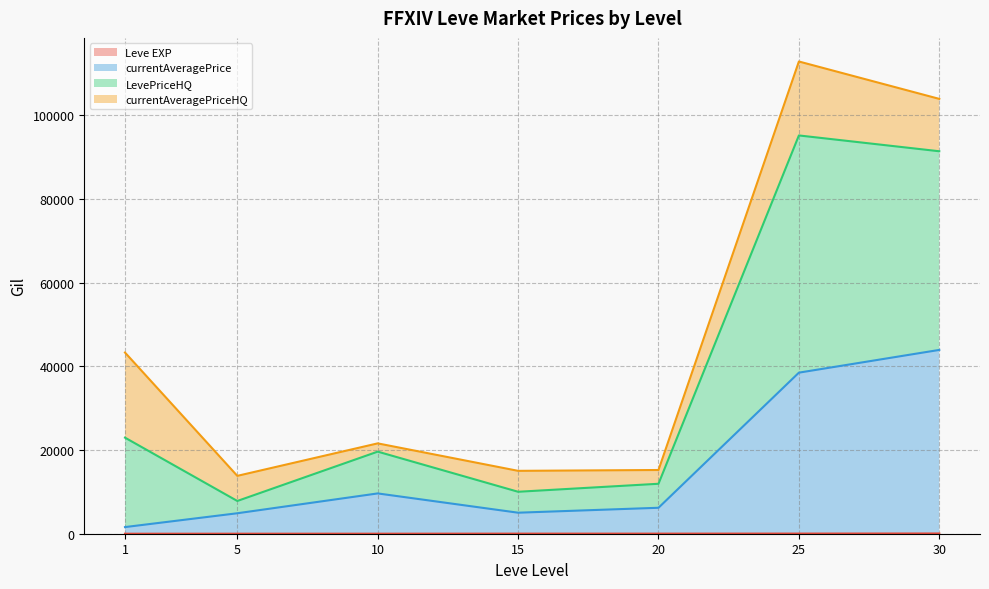

Between 20 and 20, which is larger?

20